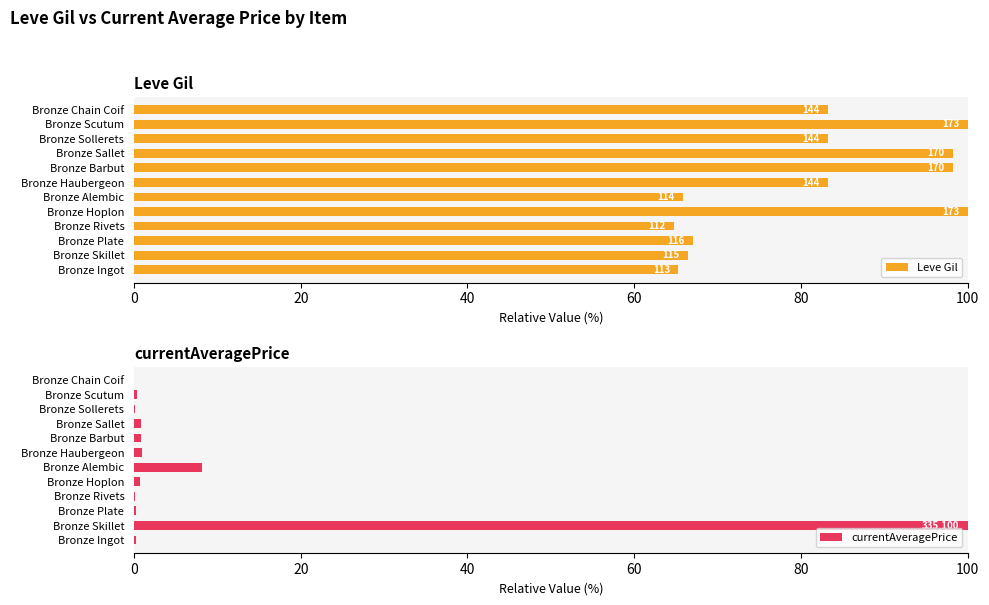

True or false: currentAveragePrice has a value of 0.4 at Bronze Ingot.

False